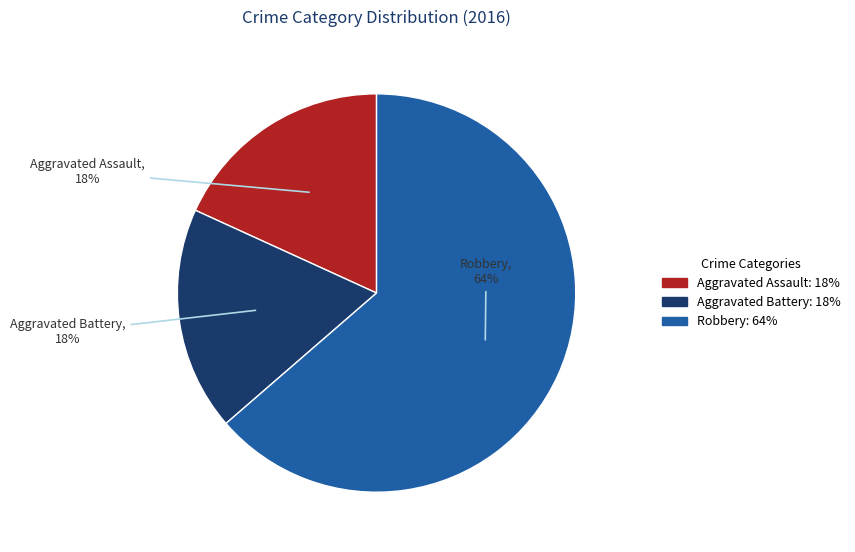

To the nearest percent, what is the average slice percentage?

33%